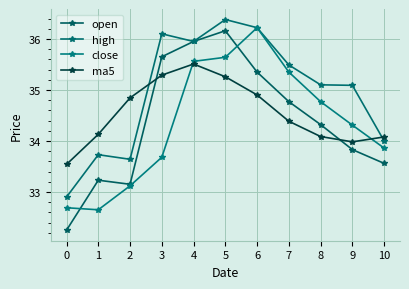

Reading left to right, list all the values displayed in this chart.

open: 0=32.2	1=33.2	2=33.1	3=35.6	4=36.0	5=36.2	6=35.4	7=34.8	8=34.3	9=33.8	10=33.6
high: 0=32.9	1=33.7	2=33.6	3=36.1	4=36.0	5=36.4	6=36.2	7=35.5	8=35.1	9=35.1	10=34.0
close: 0=32.7	1=32.6	2=33.1	3=33.7	4=35.6	5=35.6	6=36.2	7=35.4	8=34.8	9=34.3	10=33.9
ma5: 0=33.5	1=34.1	2=34.8	3=35.3	4=35.5	5=35.3	6=34.9	7=34.4	8=34.1	9=34.0	10=34.1